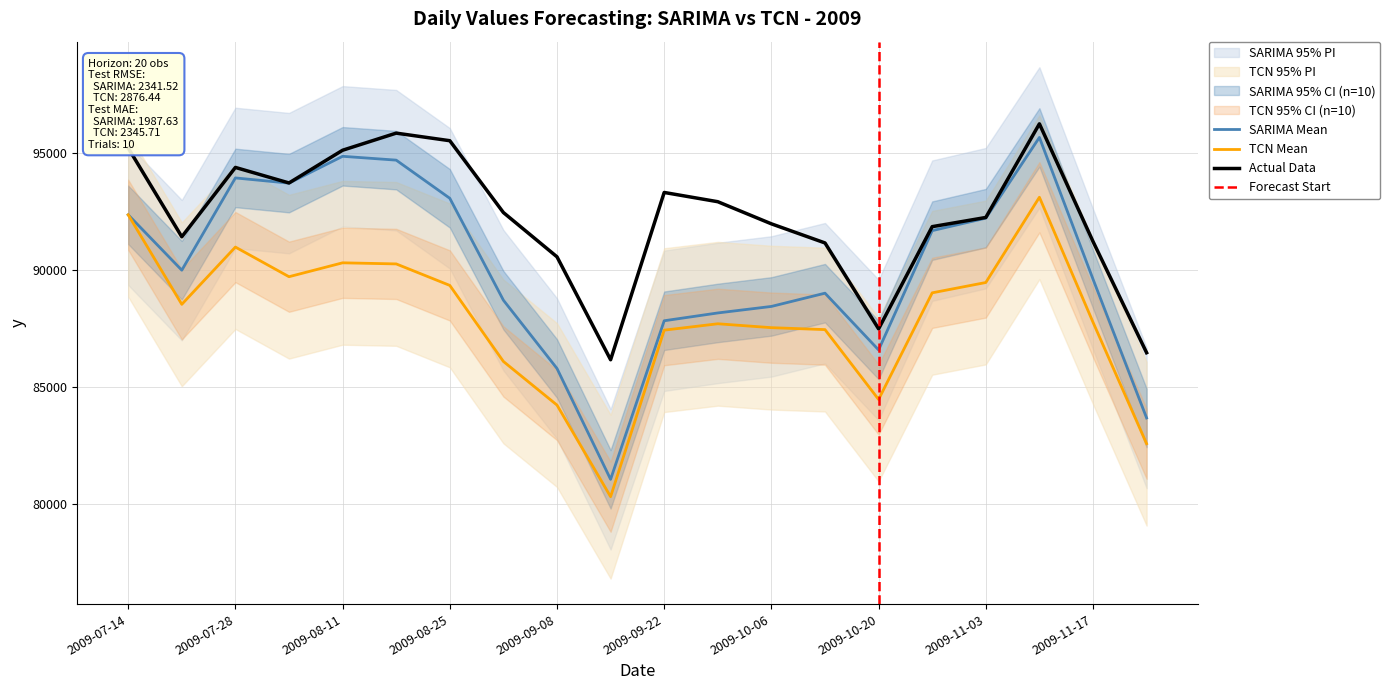

What is the smallest value displayed?

86160.0